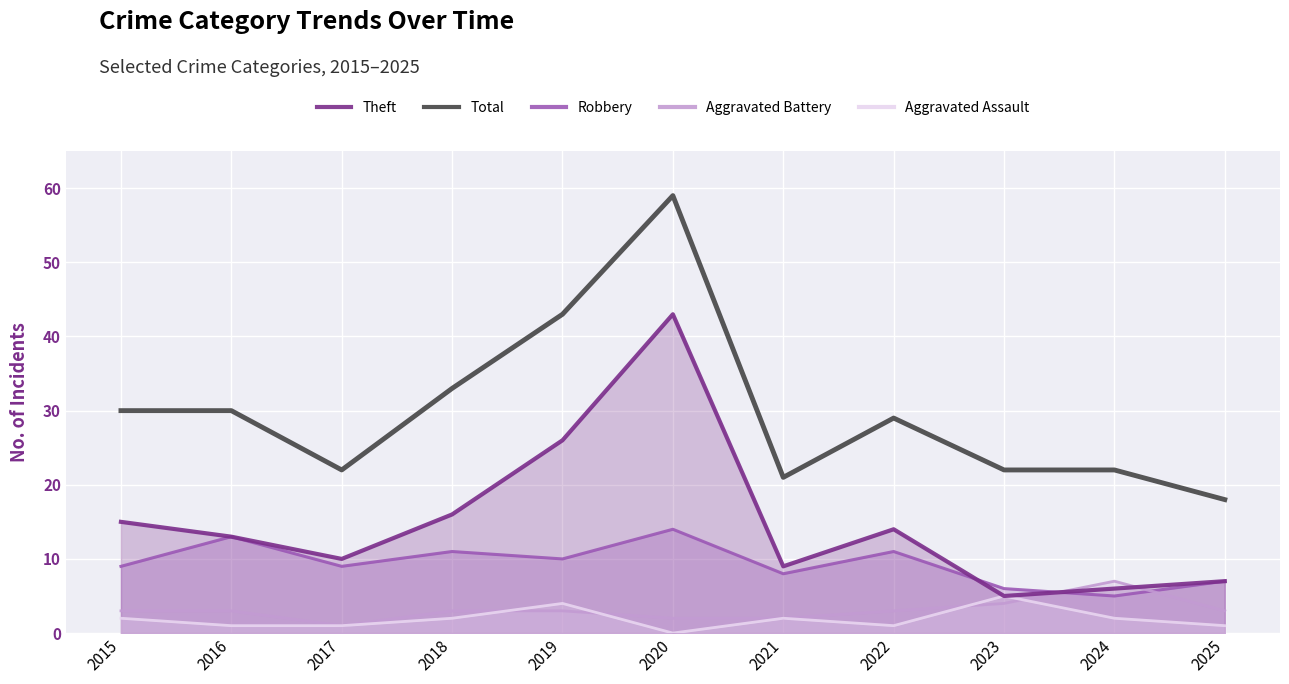

Is the value of Total at 2016 greater than the value of Aggravated Battery at 2015?

Yes